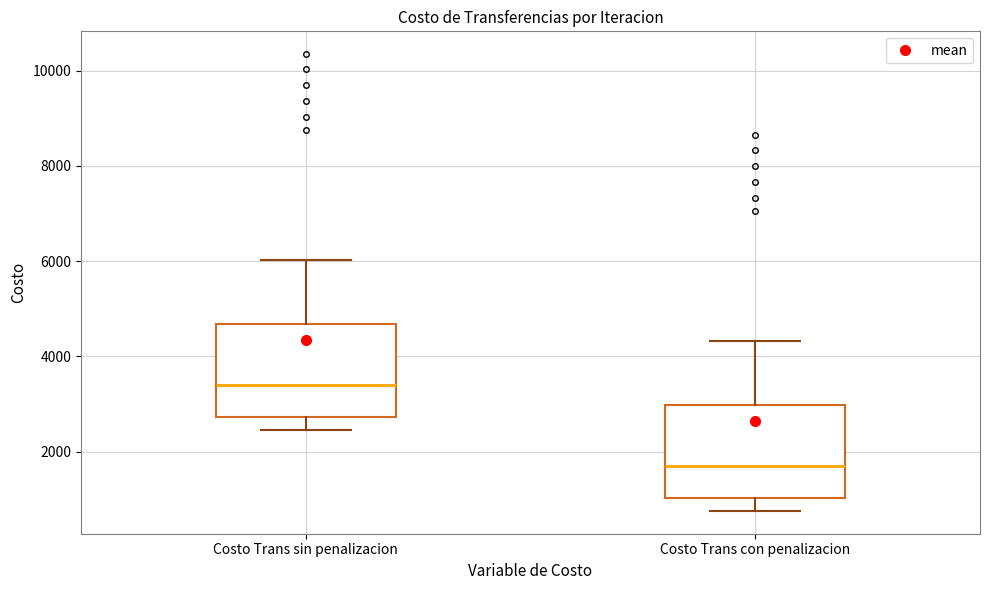

Where does the lower whisker of the box for Costo Trans sin penalizacion end on the y-axis? The values are not printed on the chart, so give them approximately, as read against the axis.

2400